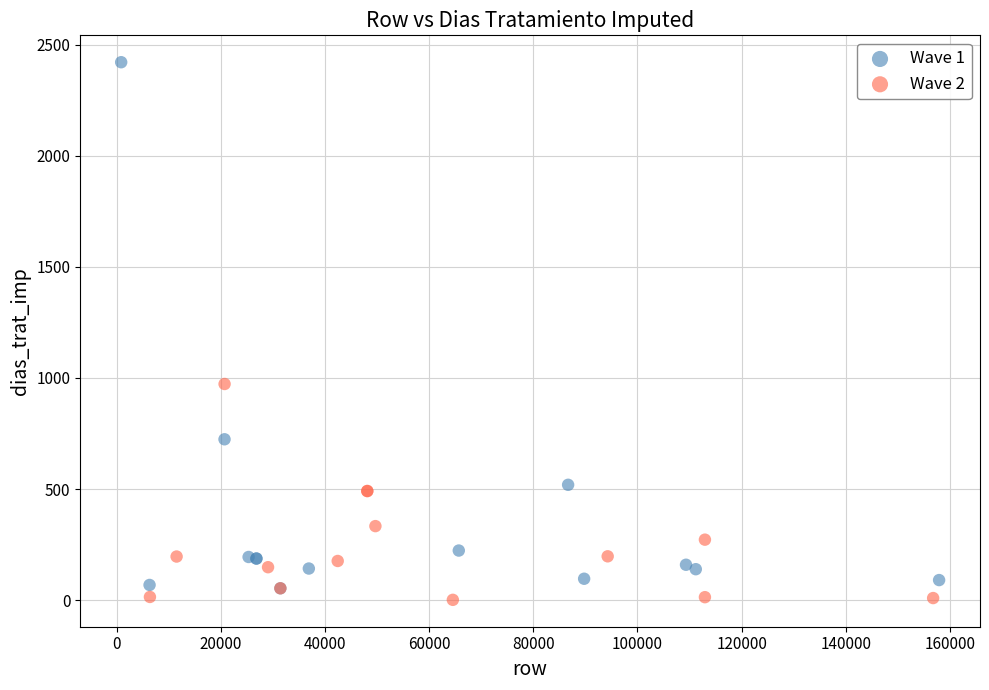

Which series has the widest spread of Y values?

Wave 1